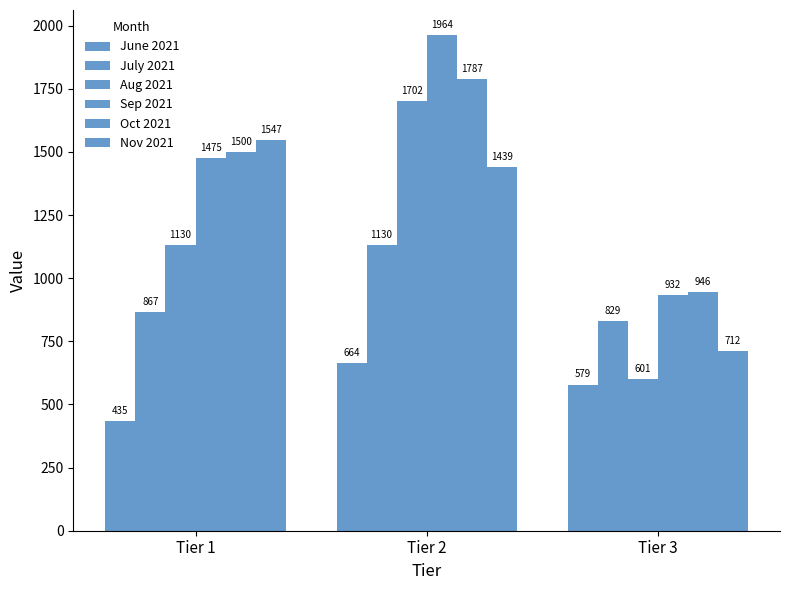

List the labels in order of Nov 2021 value, smallest first.

Tier 3, Tier 2, Tier 1